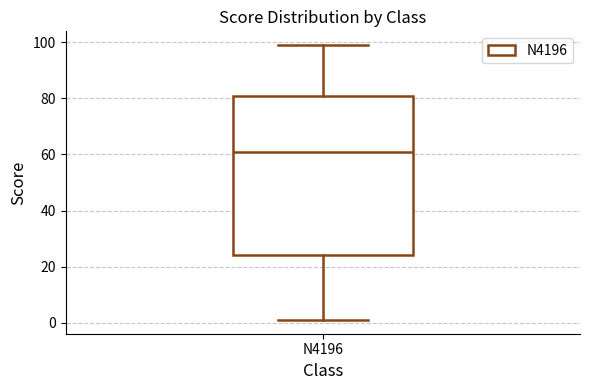

Read this box plot against the y-axis: the position of the median line, the range covered by the box, and the ends of both whiskers. The values are not printed on the chart, so give them approximately, as read against the axis.

median 62, box 24 to 80, whiskers 2 to 100